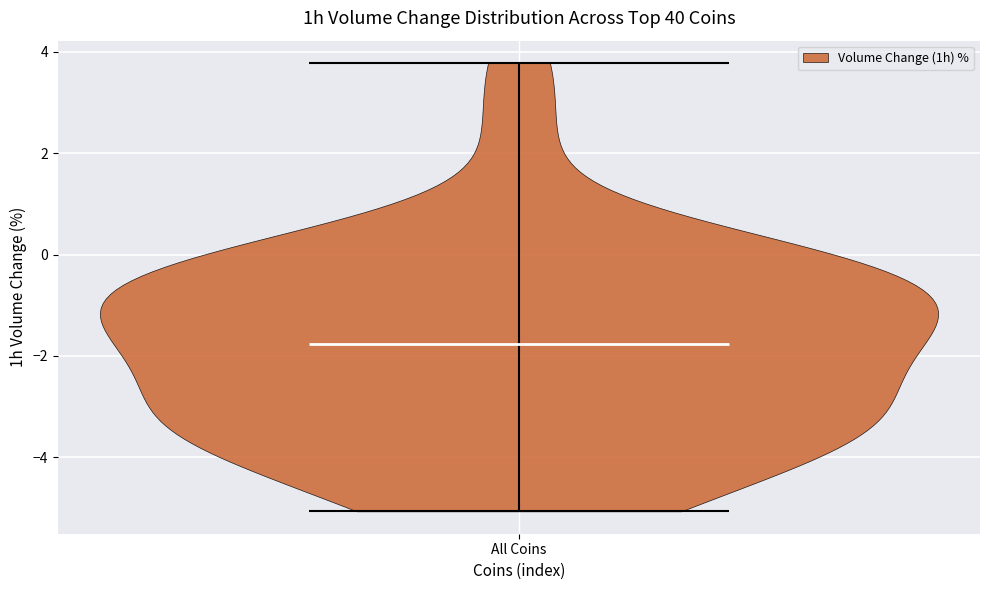

Read this violin plot against the y-axis: where its median line is, and the lowest and highest points the violin reaches. The values are not printed on the chart, so give them approximately, as read against the axis.

median line -1.8, lowest point -5.0, highest point 3.8